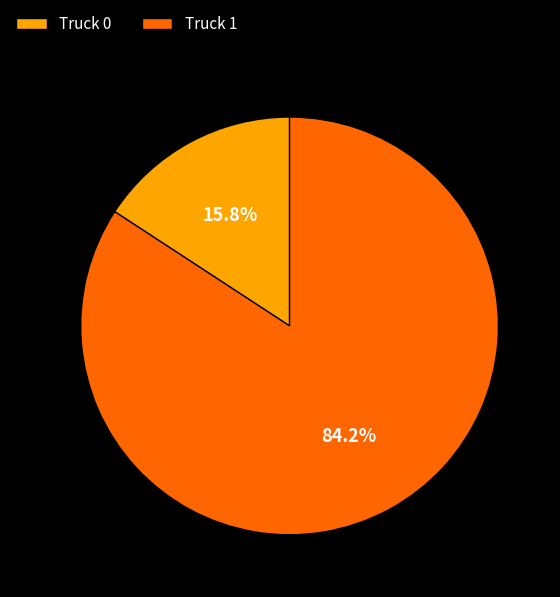

Between Truck 0 and Truck 1, which is larger?

Truck 1